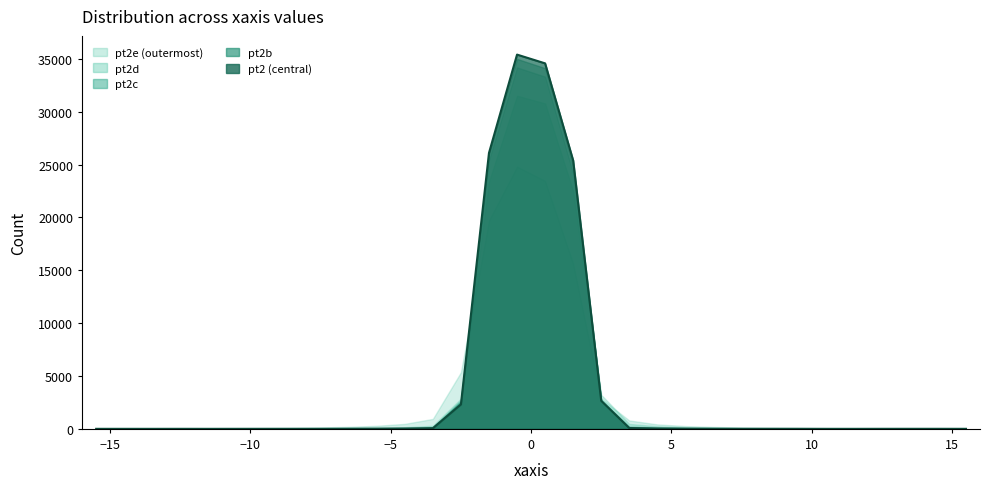

What is the maximum value for pt2c?

34193